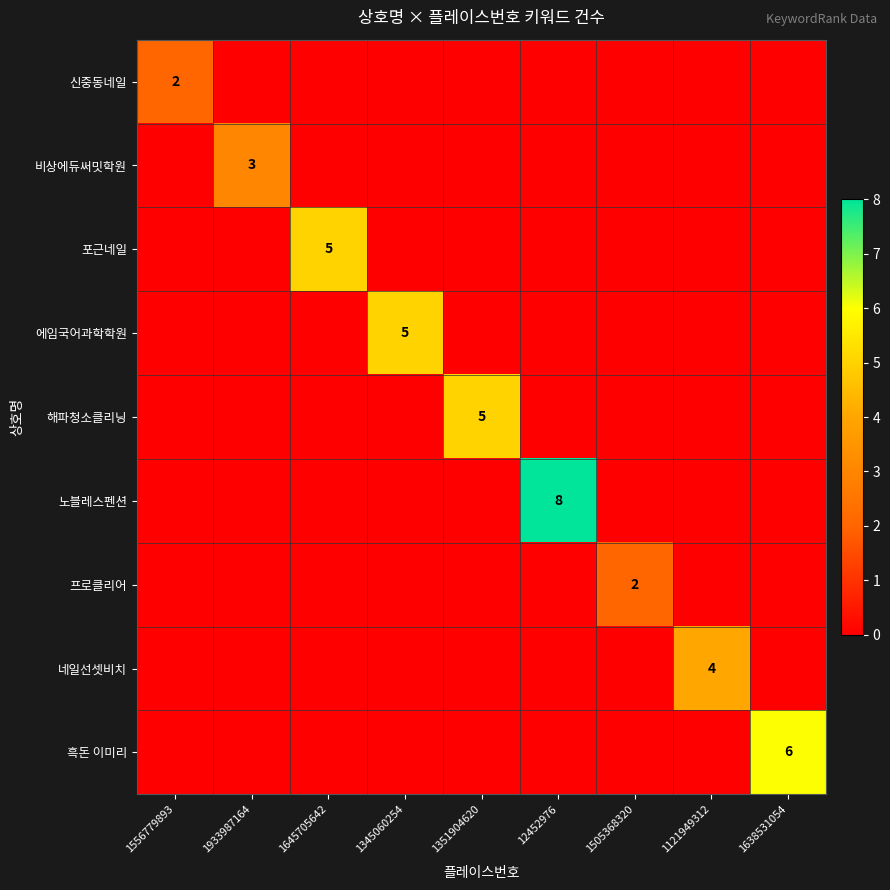

Is it true that 흑돈 이미리 equals 0 at 12452976?

True